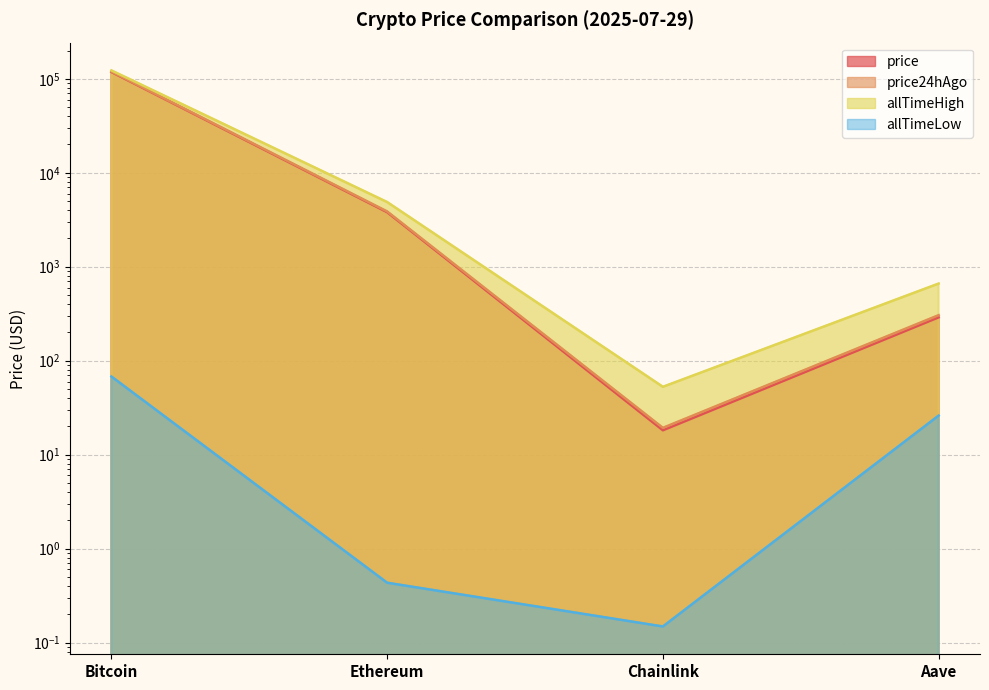

Reading left to right, transcribe all the data shown in this chart.

price: Bitcoin=118184.0	Ethereum=3803.2	Chainlink=18.2	Aave=289.3
price24hAgo: Bitcoin=119433.0	Ethereum=3873.8	Chainlink=19.3	Aave=305.0
allTimeHigh: Bitcoin=122838.0	Ethereum=4878.3	Chainlink=52.7	Aave=661.7
allTimeLow: Bitcoin=67.8	Ethereum=0.4	Chainlink=0.1	Aave=26.0